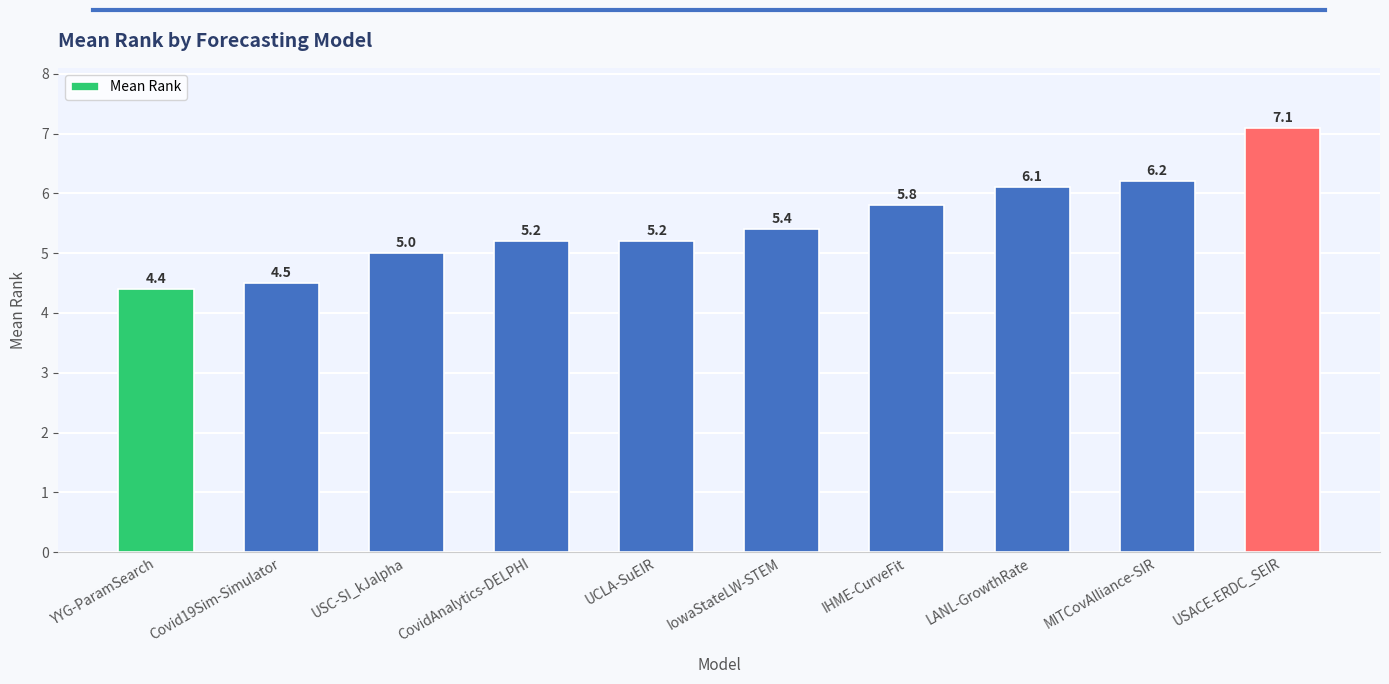

Is it true that the value at MITCovAlliance-SIR is 3.2?

False